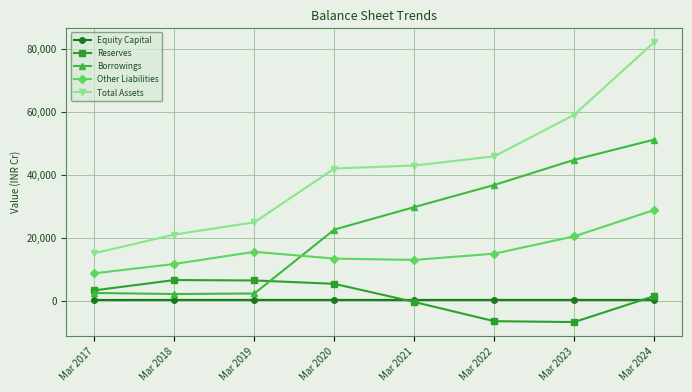

List the series in order of their peak value, highest first.

Total Assets, Borrowings, Other Liabilities, Reserves, Equity Capital